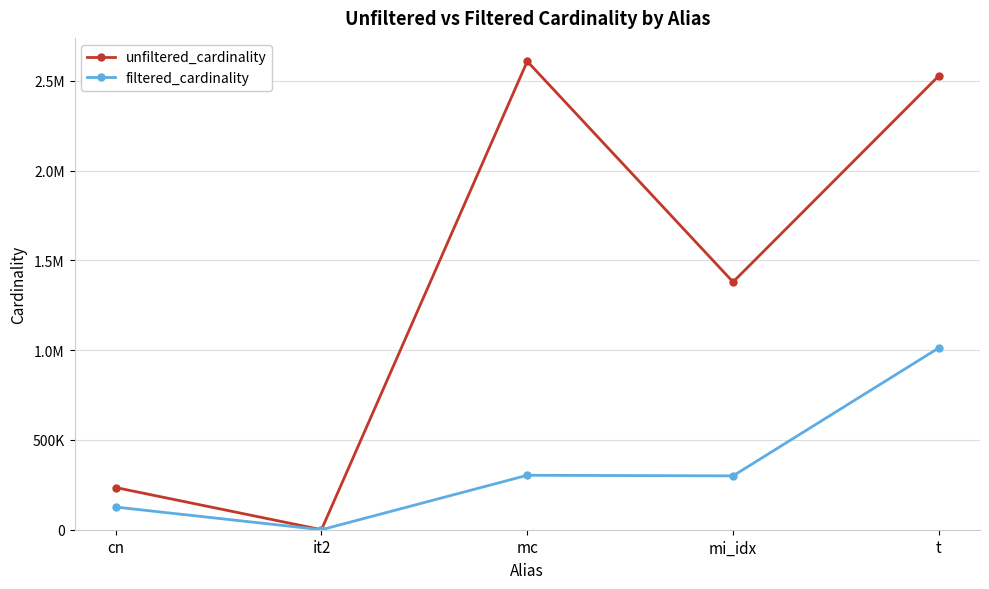

Rank the series by their average value, from highest to lowest.

unfiltered_cardinality, filtered_cardinality